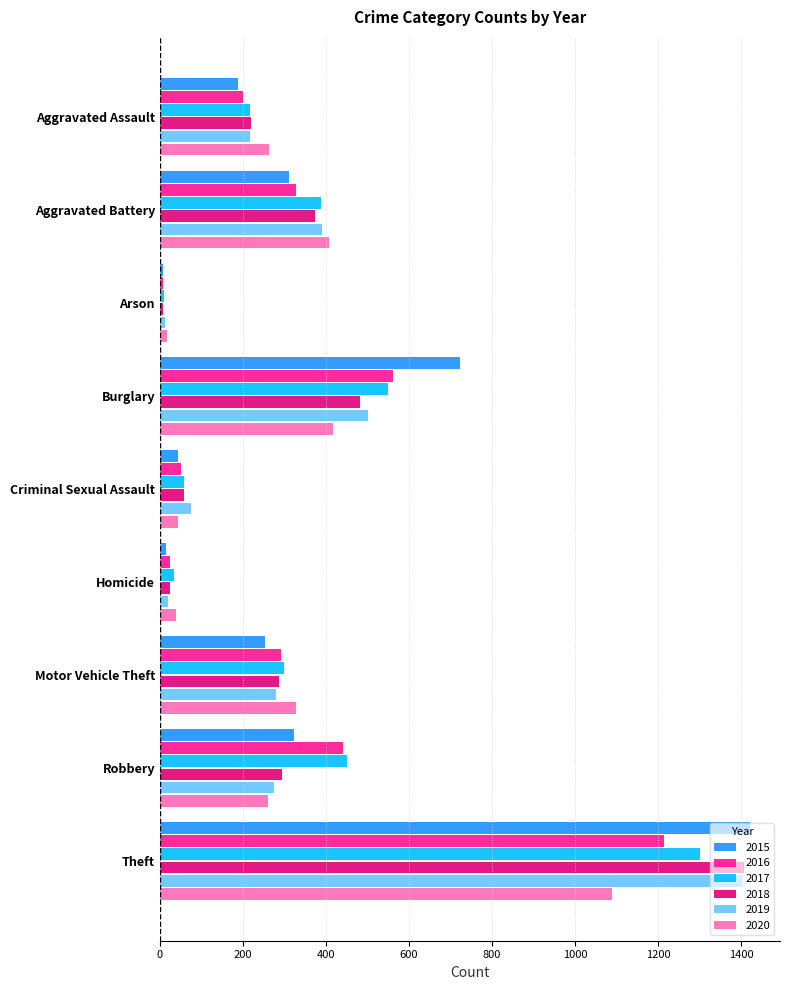

At which category is the sum across all series the highest?

Theft